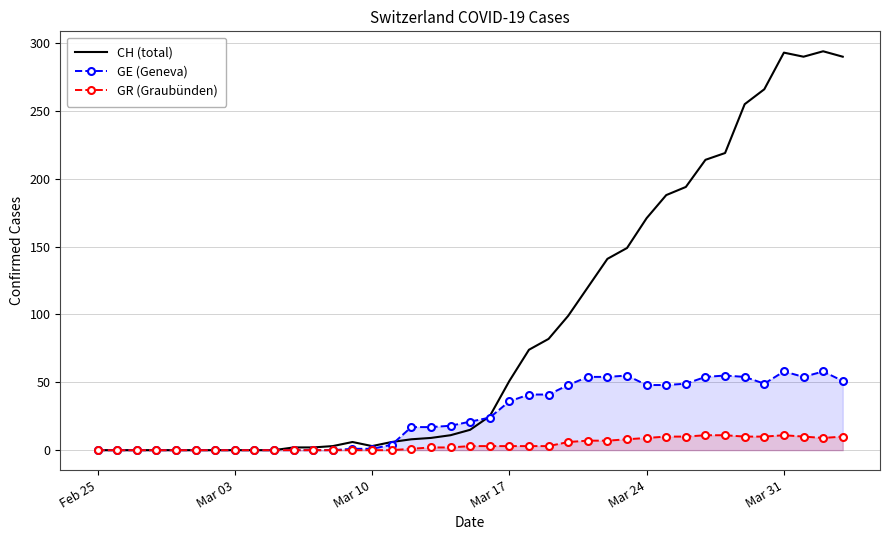

How many lines are shown in the chart?

3